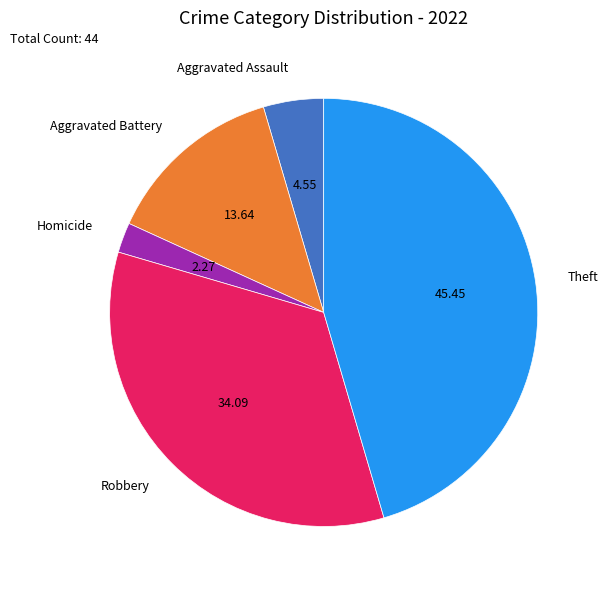

True or false: Aggravated Battery accounts for 14% of the total.

True